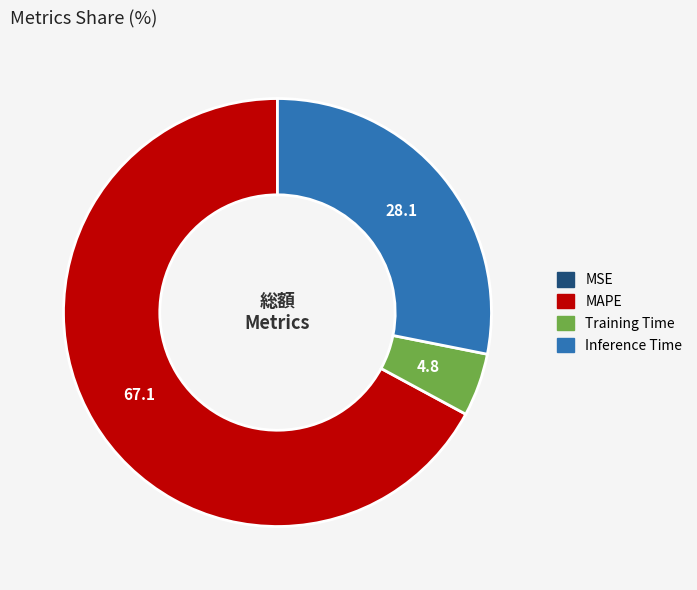

Is there any slice that represents more than half of the pie?

Yes